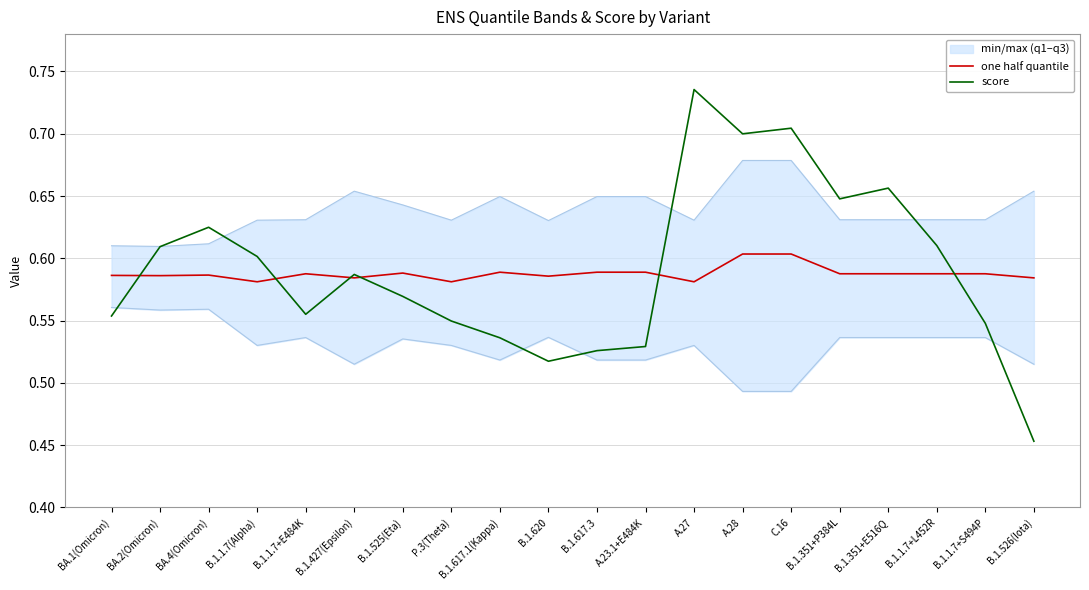

What is the value of the score point at the 13th from the left?

0.7